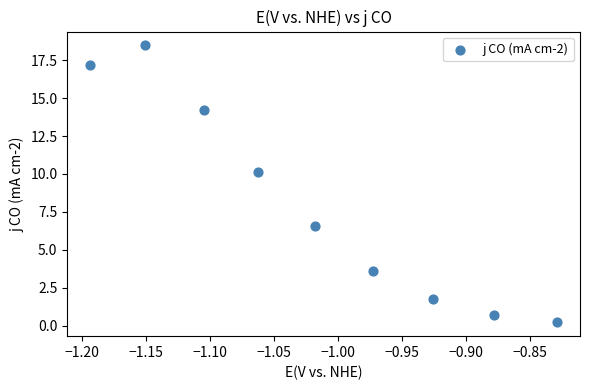

What is the average X value?

-1.0